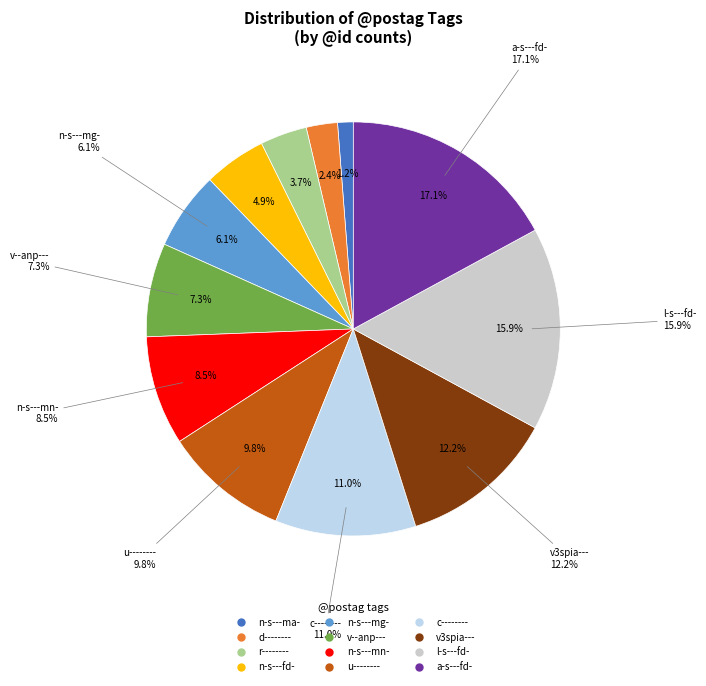

Does d-------- account for over 50% of the chart?

No